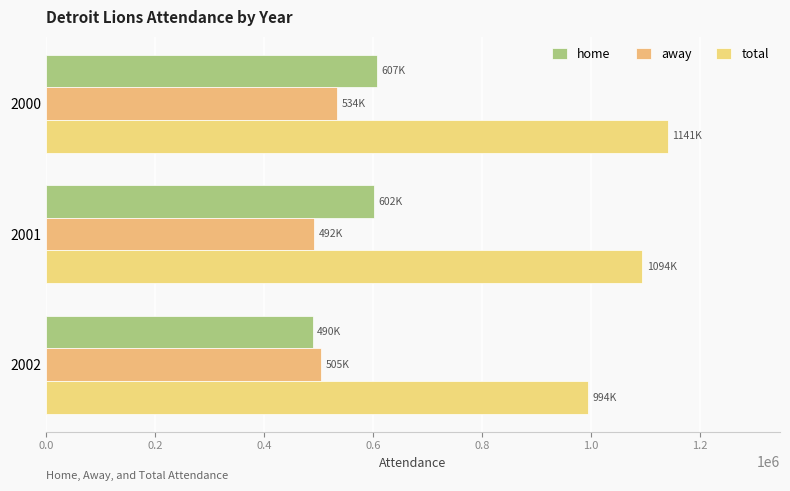

How many categories are shown in the chart?

3